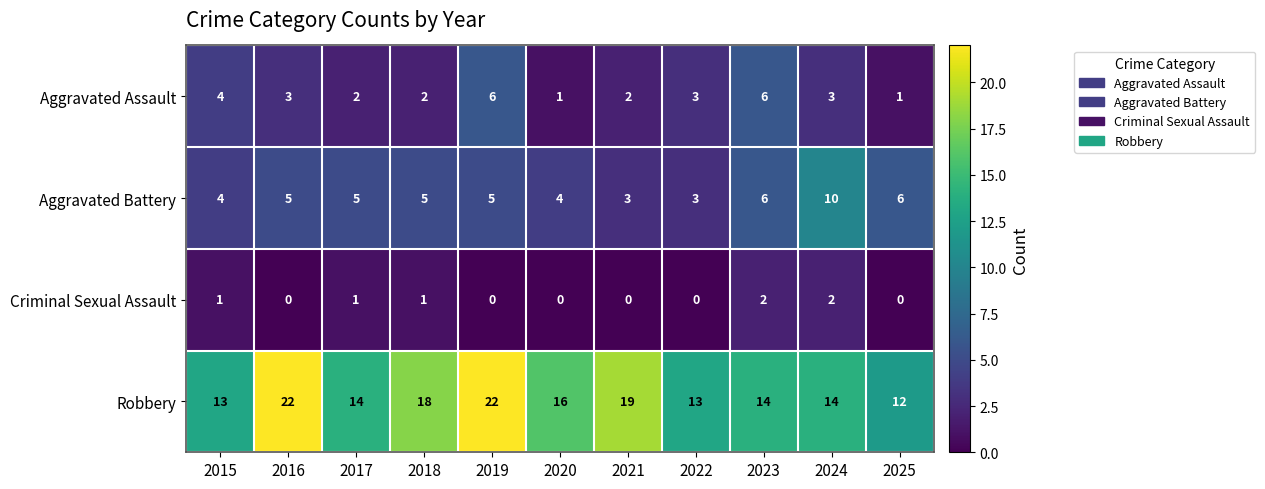

What value does the Aggravated Battery series have at 2016?

5